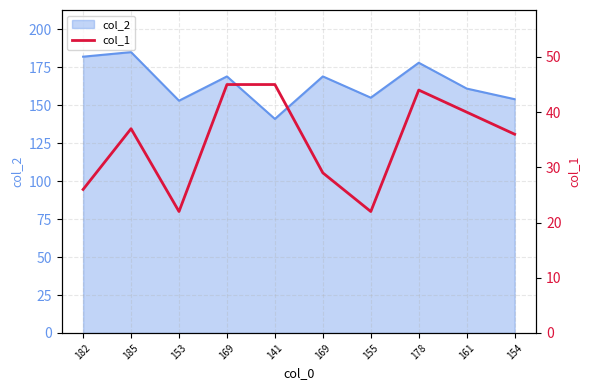

List the labels in order of value, smallest first.

153, 155, 182, 169, 154, 185, 161, 178, 169, 141